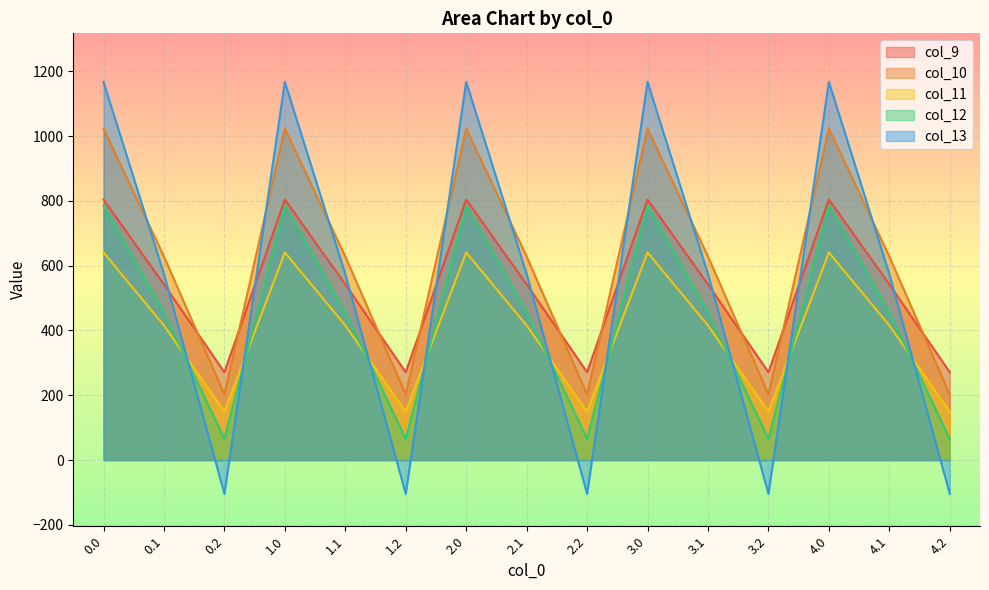

How many values in the col_9 series exceed 542?

10